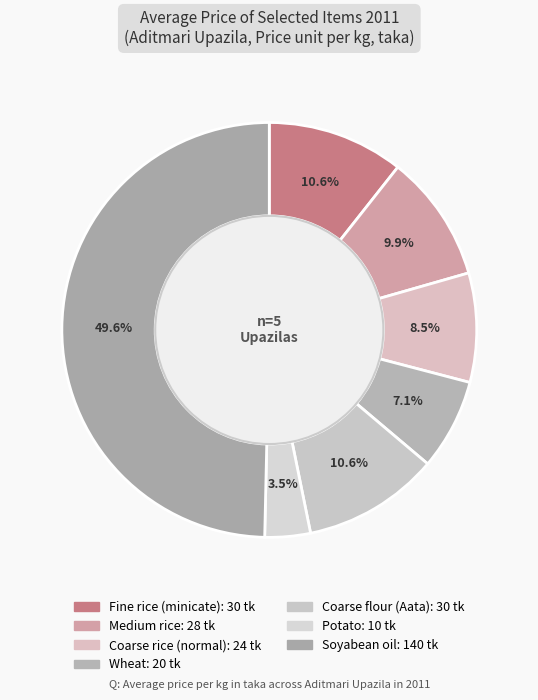

Which category has the biggest portion of the pie?

Soyabean oil